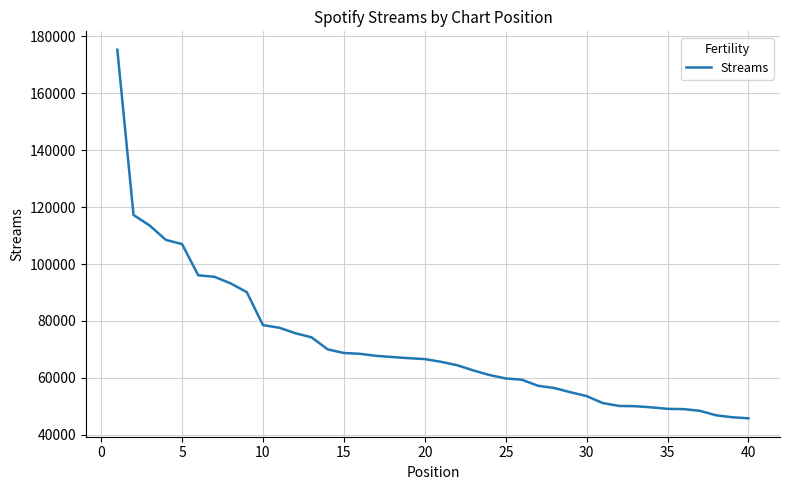

Does the chart display data point markers on the line(s)?

No